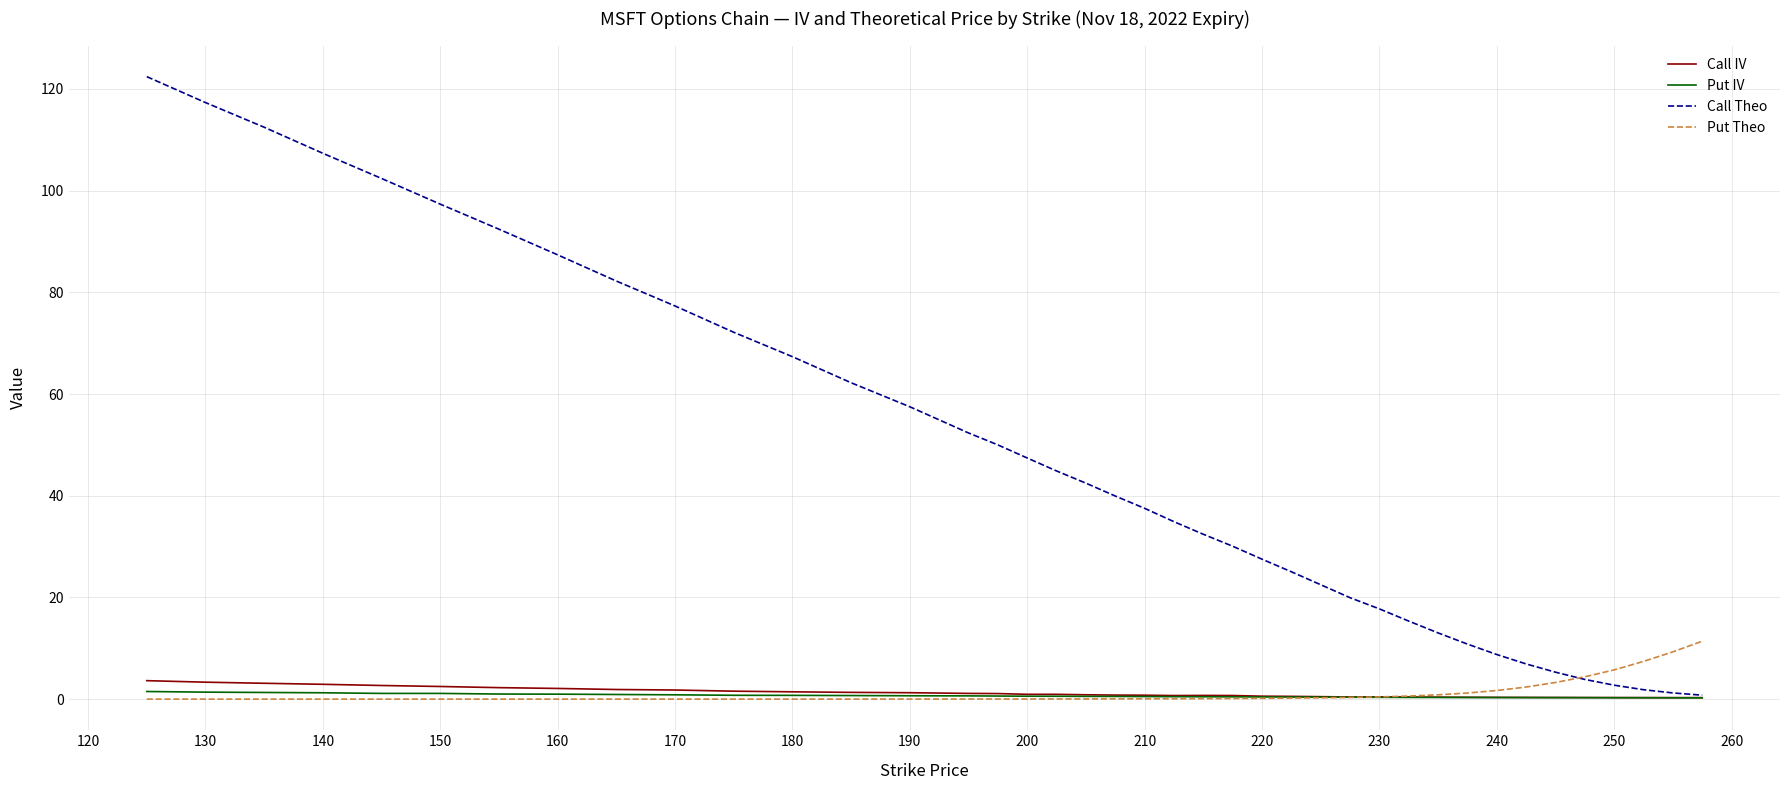

Which series has the largest range (max minus min)?

Call Theo